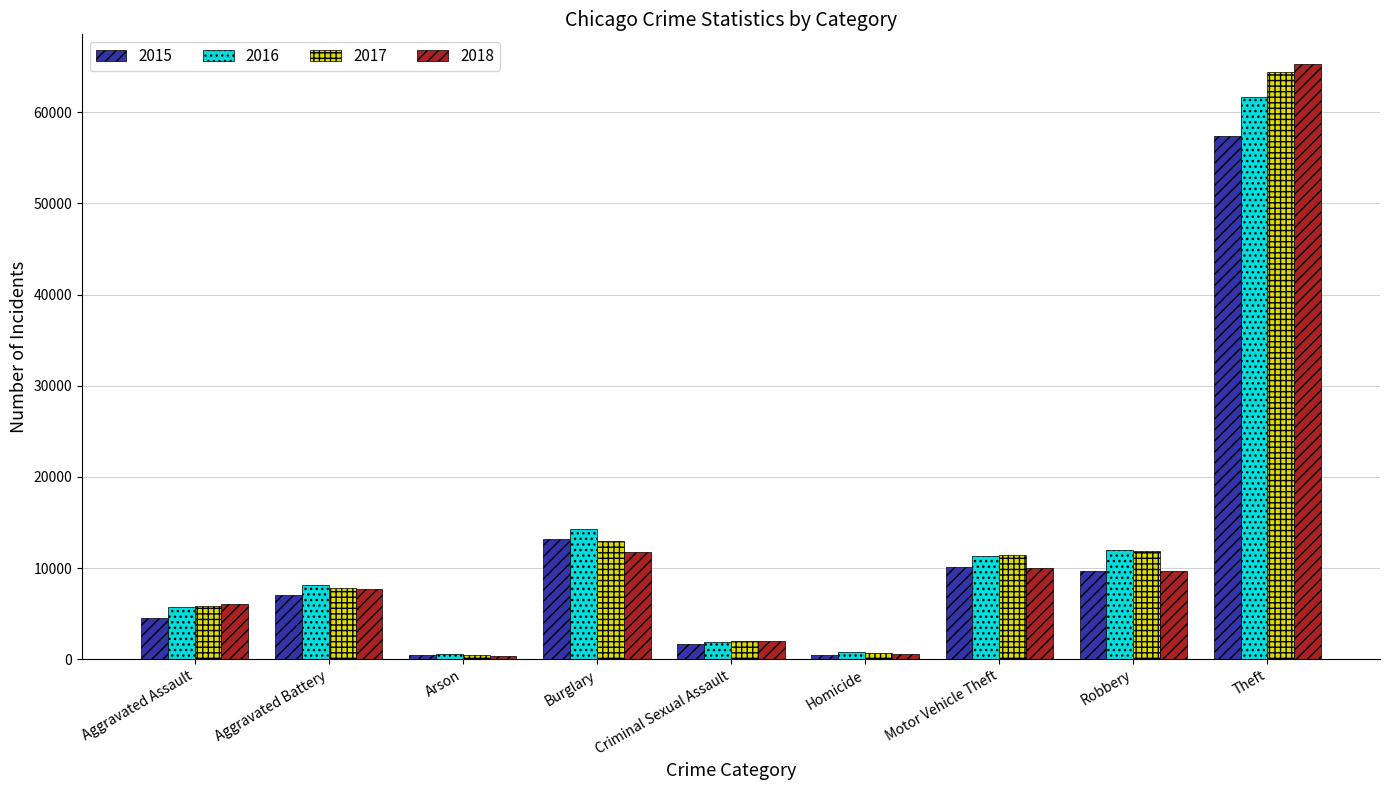

What is the difference between the highest and lowest values at Motor Vehicle Theft?

1395